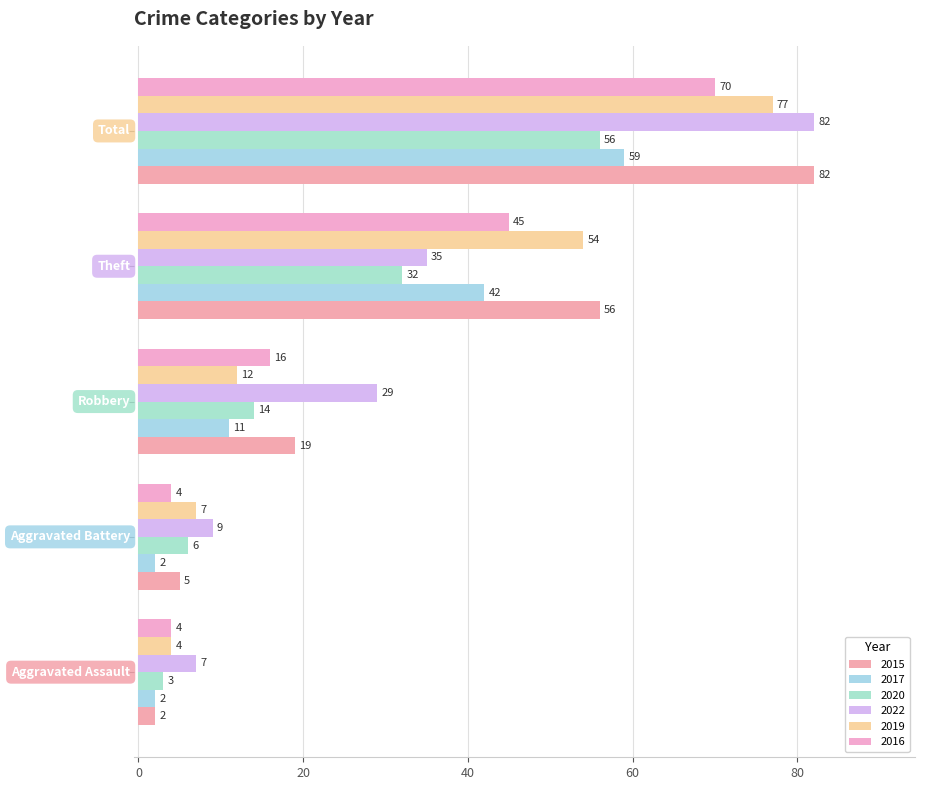

What is the label of the 2nd bar from the left?

Aggravated Battery